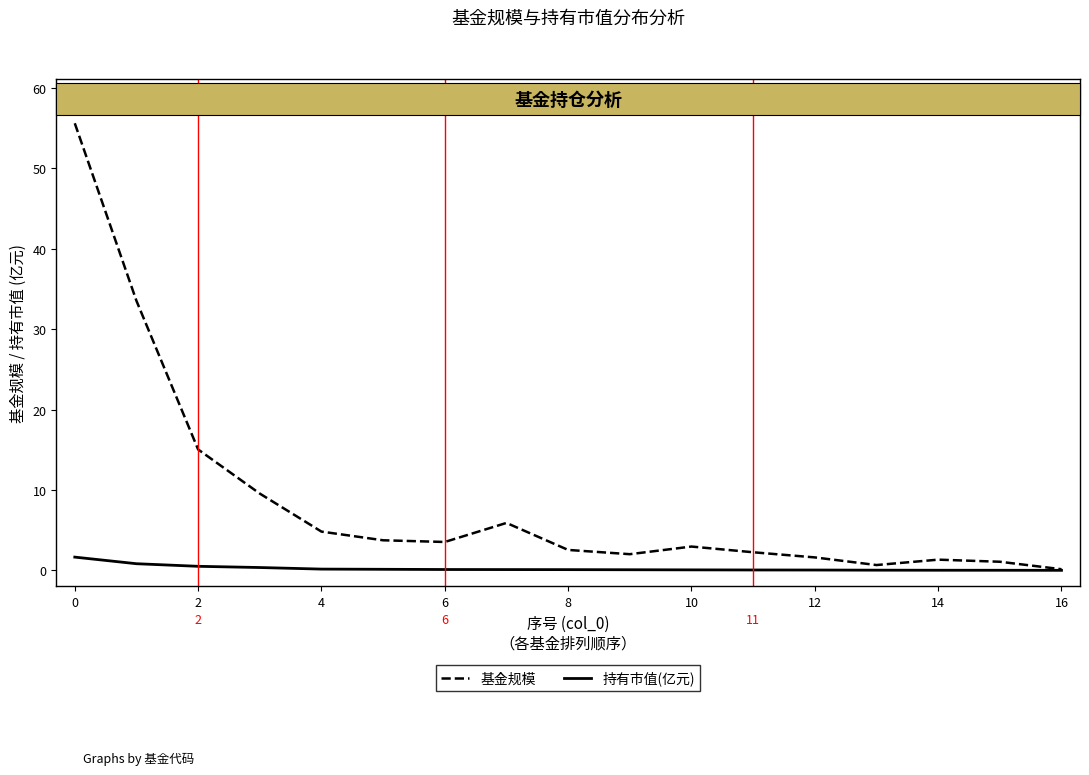

What is the greatest value displayed?

55.6